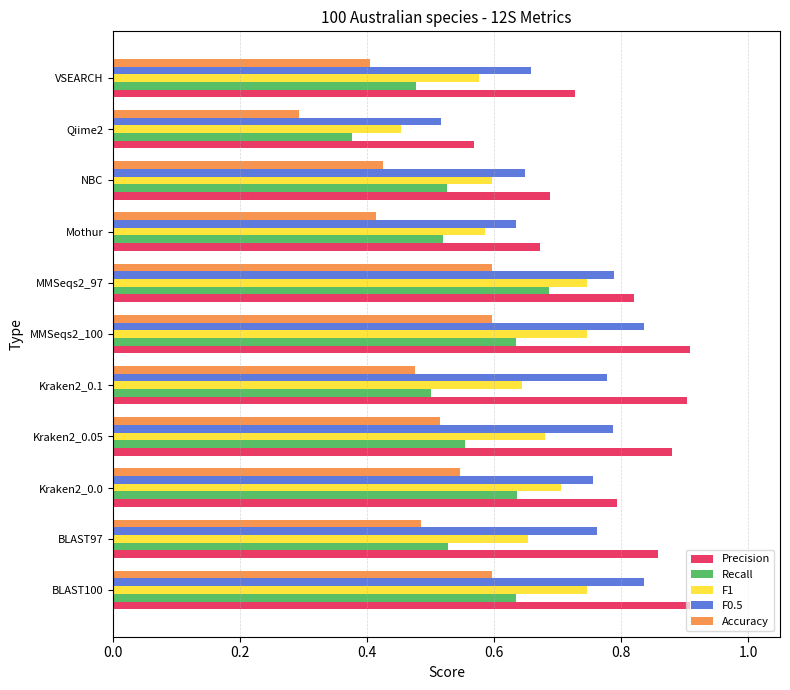

Is it true that Precision equals 1.0 at Mothur?

False